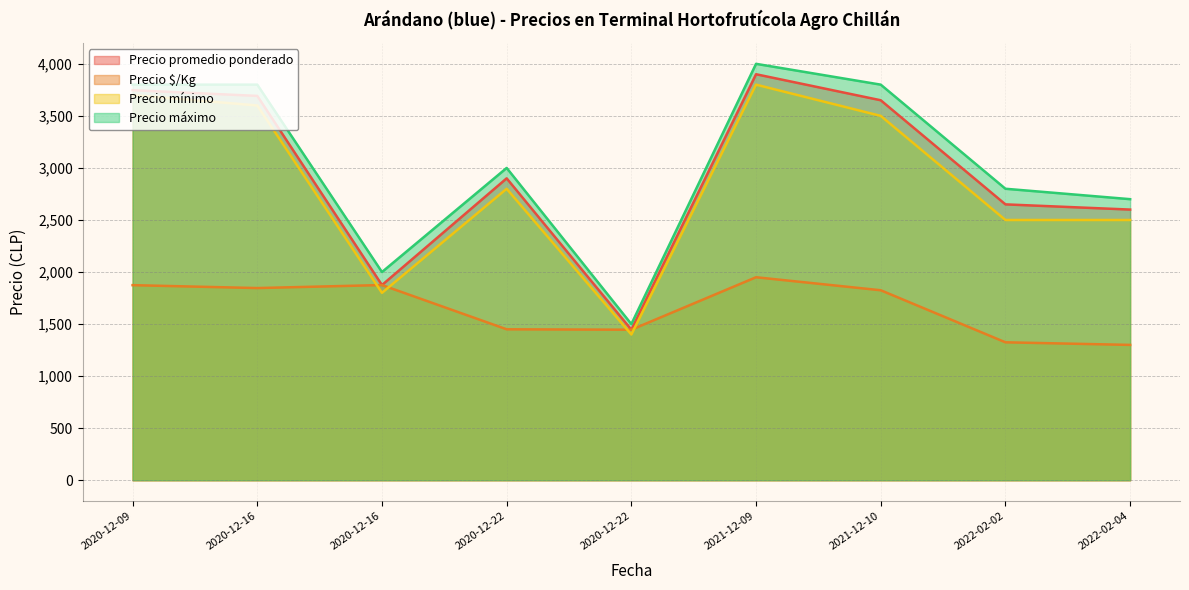

At which category does the chart reach its minimum across all series?

2022-02-04